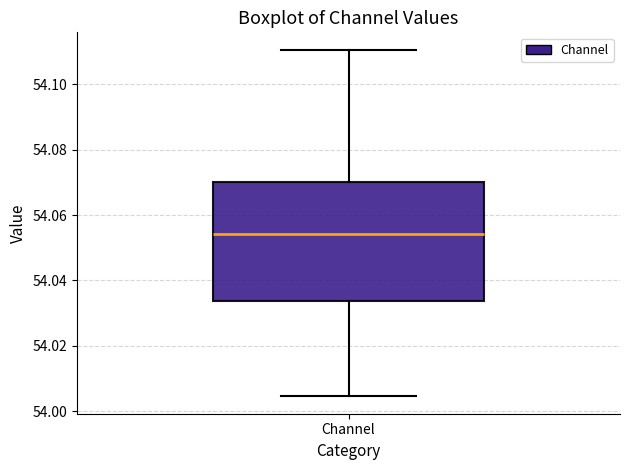

Where does the upper whisker of the box for Channel end on the y-axis? The values are not printed on the chart, so give them approximately, as read against the axis.

54.110